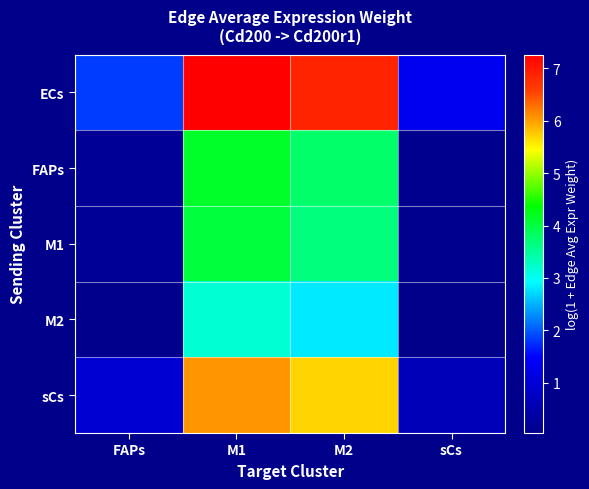

Reading left to right, what are all the values shown in this chart?

ECs: FAPs=1.8	M1=7.3	M2=6.9	sCs=1.3
FAPs: FAPs=0.2	M1=4.1	M2=3.8	sCs=0.1
M1: FAPs=0.2	M1=4.0	M2=3.7	sCs=0.1
M2: FAPs=0.1	M1=3.2	M2=2.8	sCs=0.0
sCs: FAPs=1.0	M1=6.1	M2=5.7	sCs=0.6